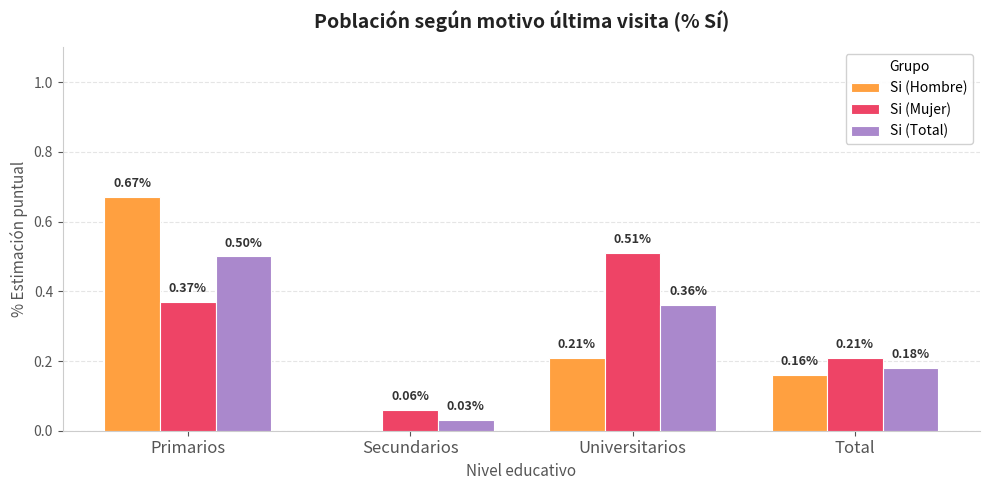

Which category has the highest value across all series?

Primarios